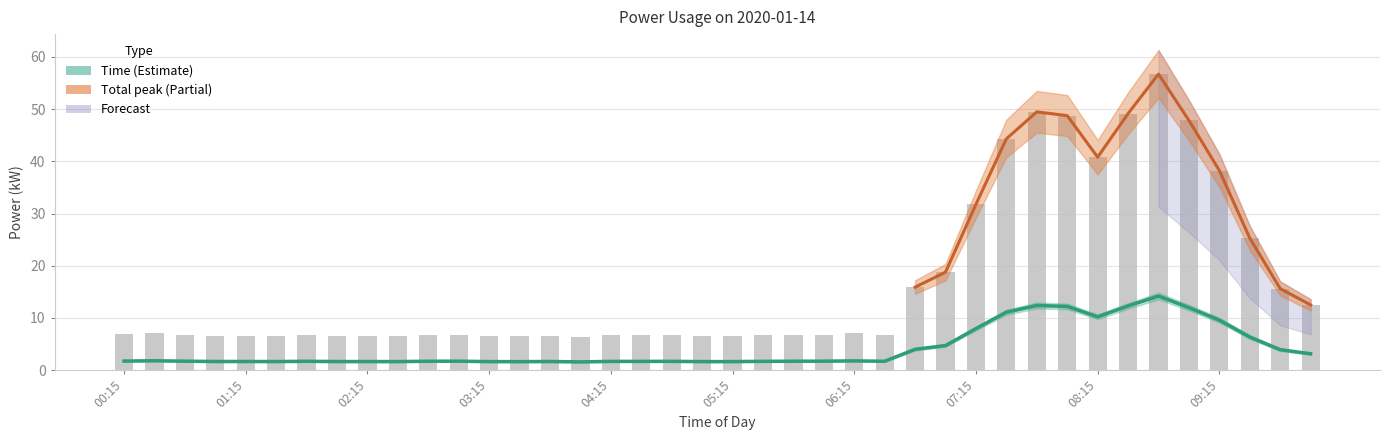

Which series has the largest range (max minus min)?

Total